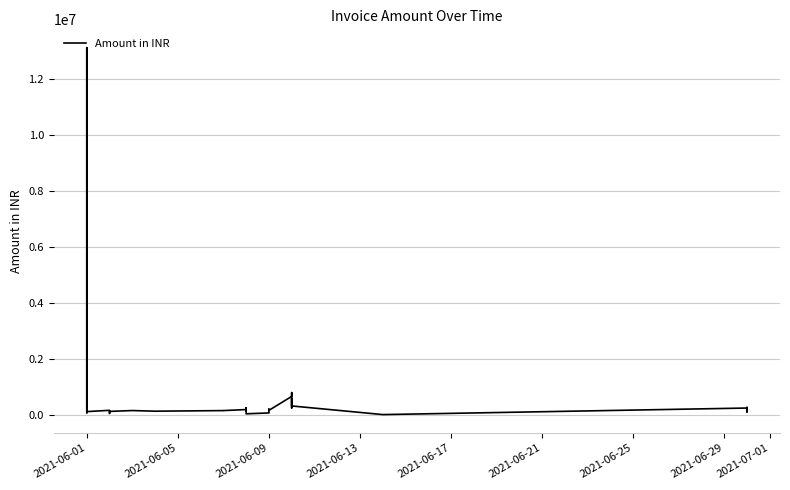

What is the difference between the maximum and minimum values?

13108975.0